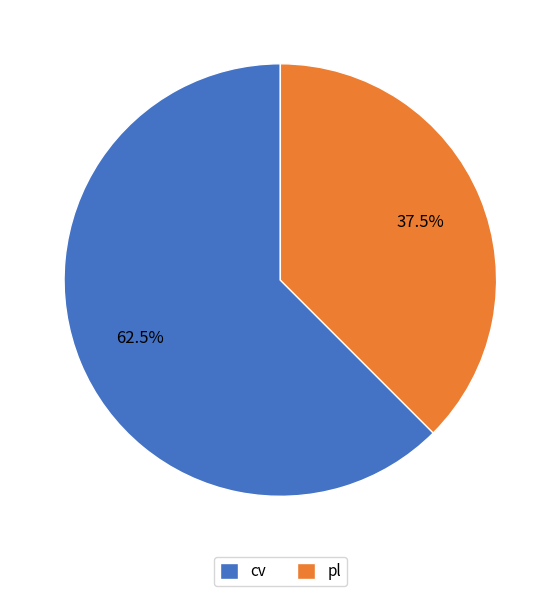

What is the majority slice?

cv